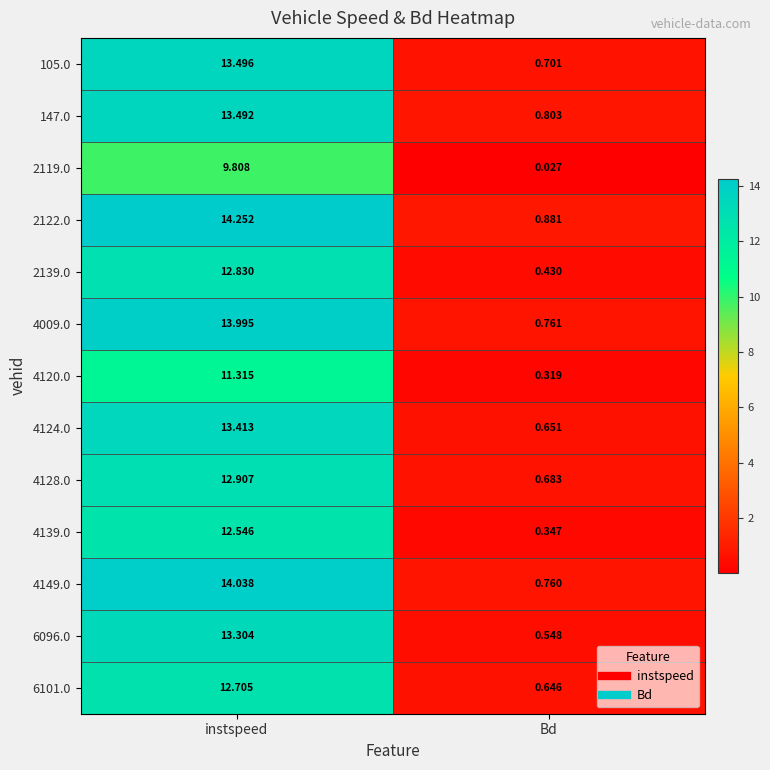

Where does the 2122.0 series first go above 14?

instspeed